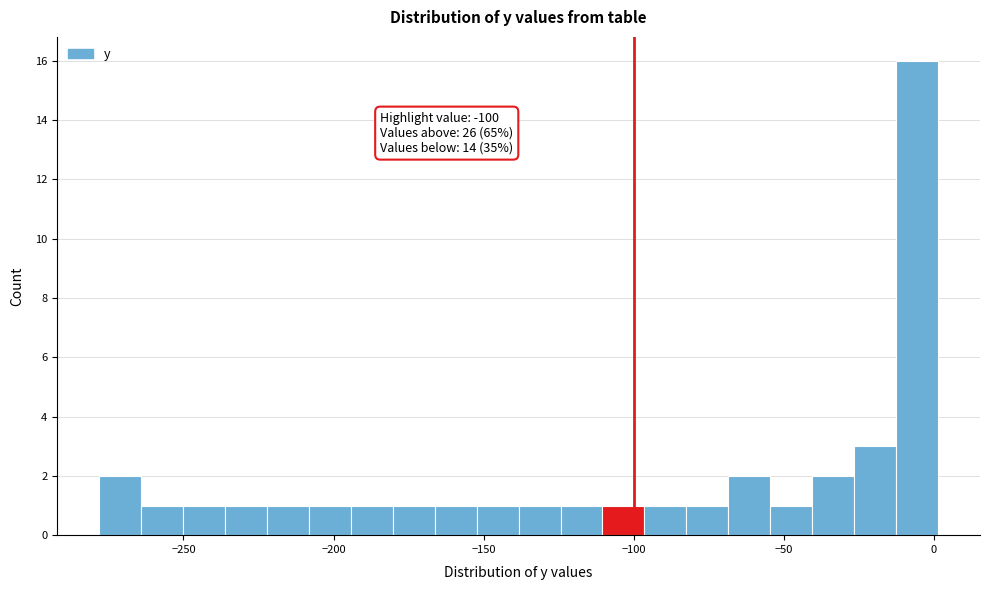

Around what value on the x-axis is the tallest bar? Give the approximate position of its centre, as read against the axis.

-5